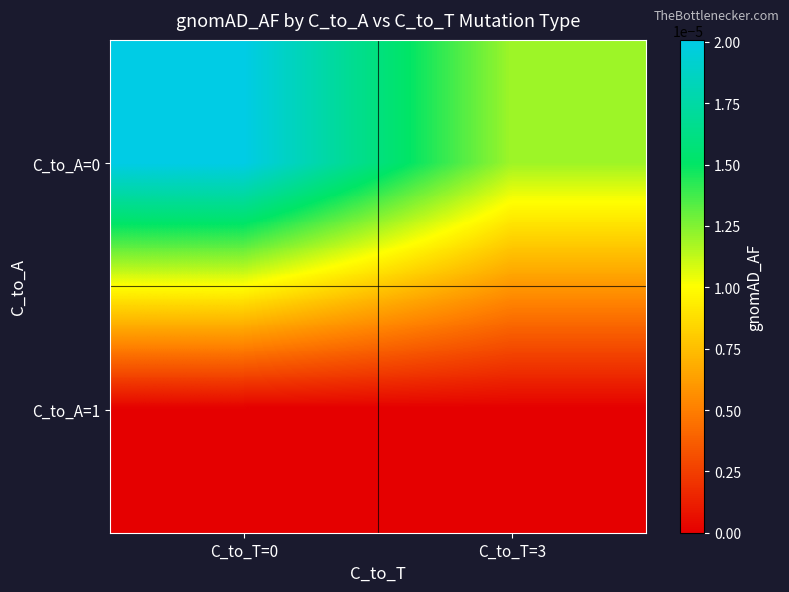

Which label corresponds to the smallest value in the chart?

C_to_T=0